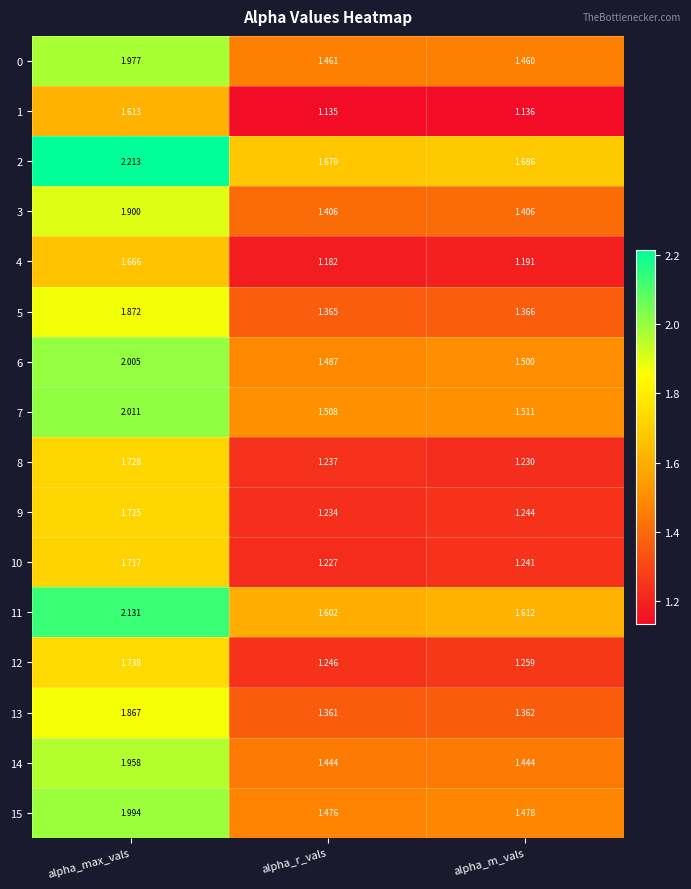

At which category is the sum across all series the highest?

alpha_max_vals